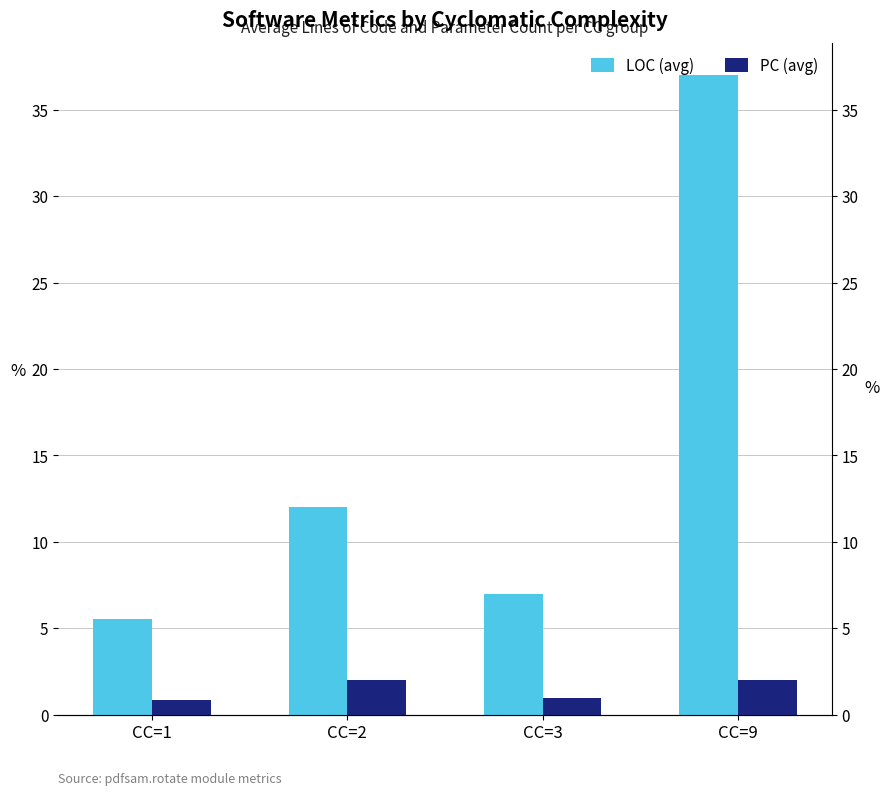

How many data points does each series have?

4